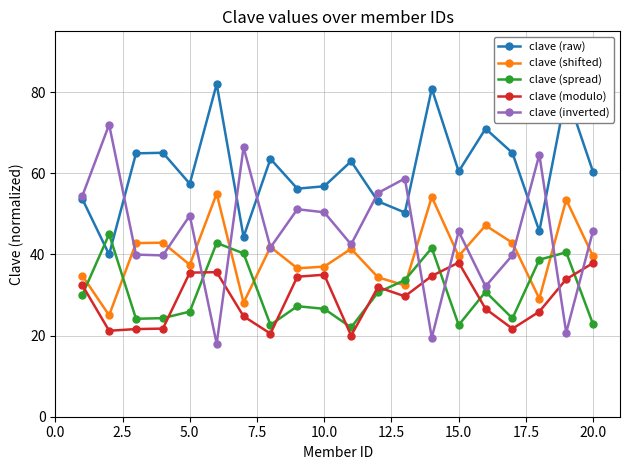

True or false: clave (raw) and clave (modulo) cross at least once.

False